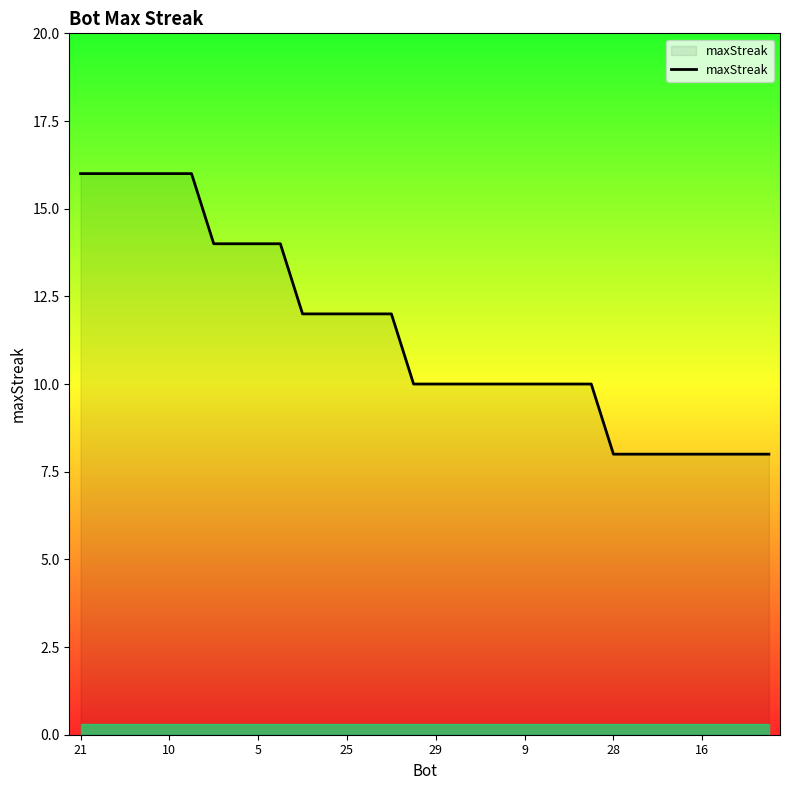

What is the sum of all values?

366